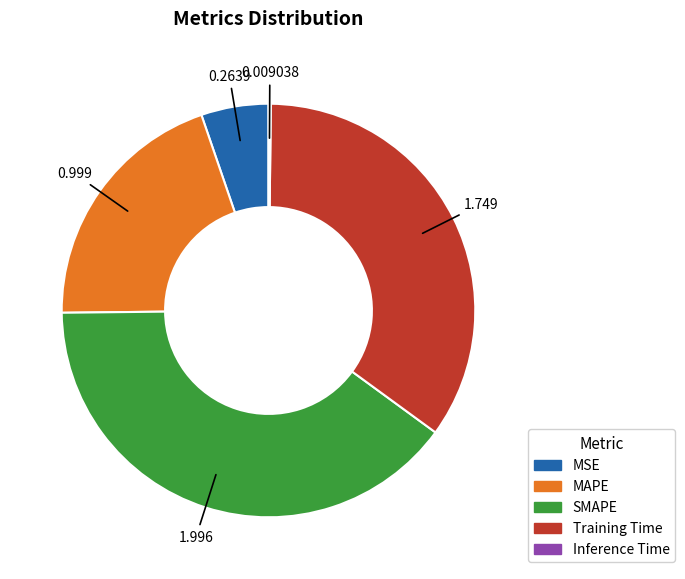

Does SMAPE represent more than half of the total?

No